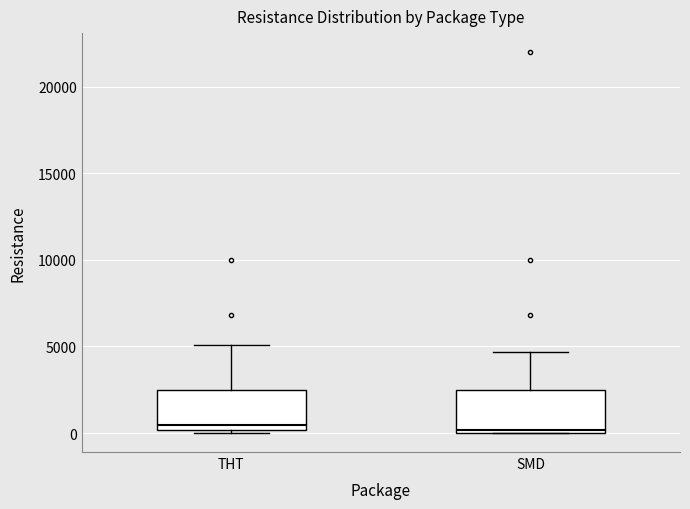

Reading left to right, read every box against the y-axis: the position of its median line, the range the box covers, and the ends of its whiskers. The values are not printed on the chart, so give them approximately, as read against the axis.

THT: median 500, box 0 to 2500, whiskers 0 (just below the box's lower edge) to 5000
SMD: median 0 (just above the box's lower edge), box 0 to 2500, whiskers 0 to 4500